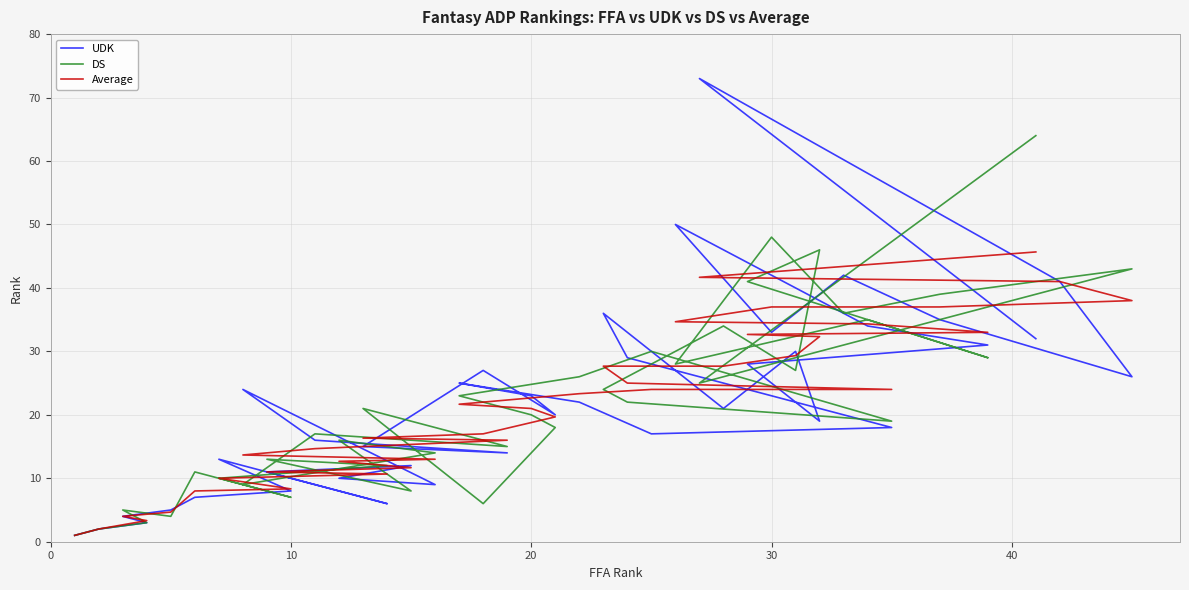

True or false: DS has more than 0 interior local peaks.

True